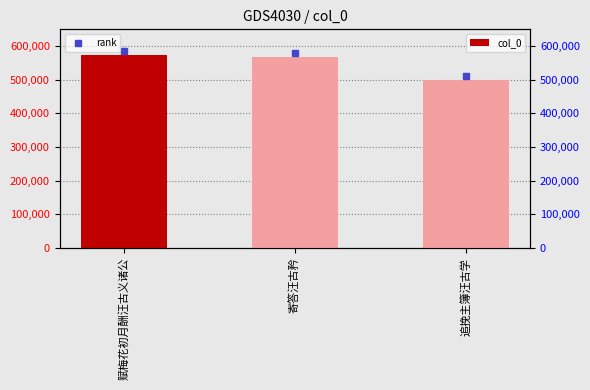

What is the value of the 1st bar from the left?

573611